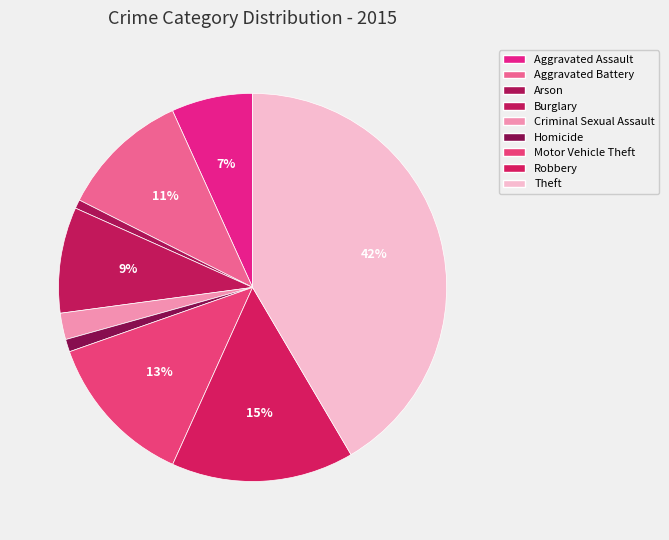

To the nearest percent, what percentage of the pie is Aggravated Battery?

11%